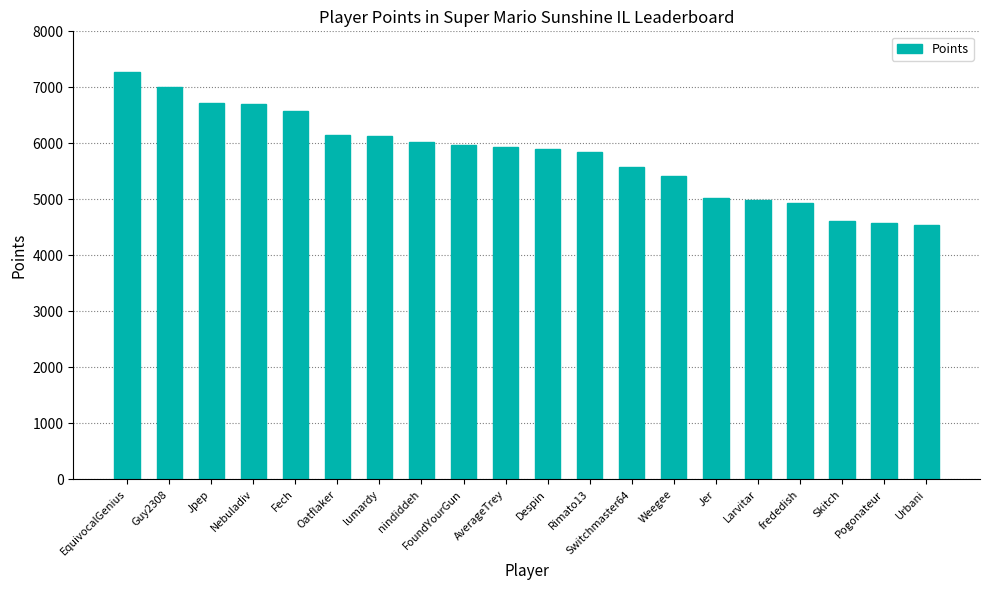

What is the approximate value at Fech?

6579